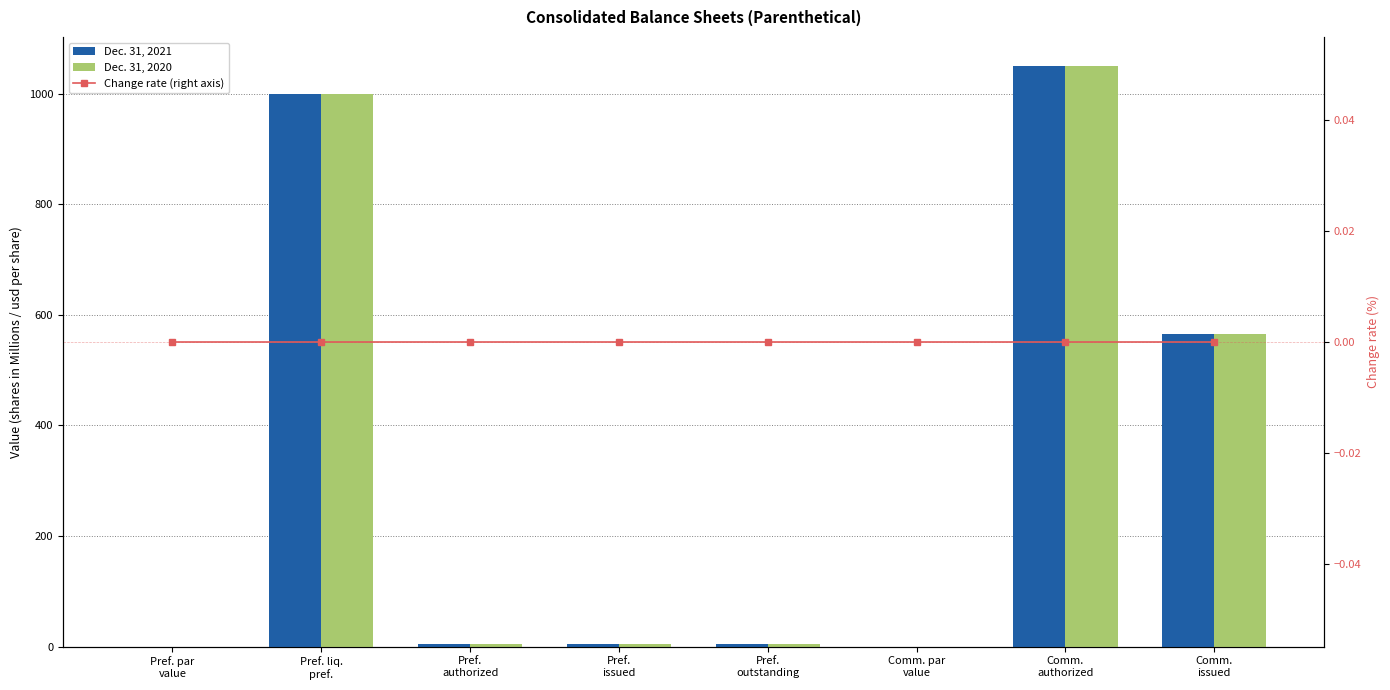

At which label does Dec. 31, 2021 reach its peak?

Comm.
authorized